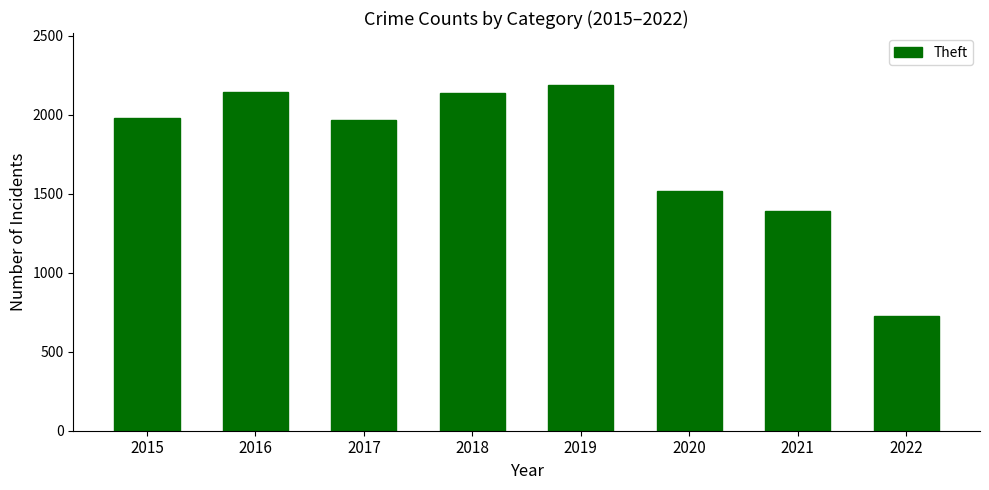

What is the difference between the maximum and minimum values?

1462